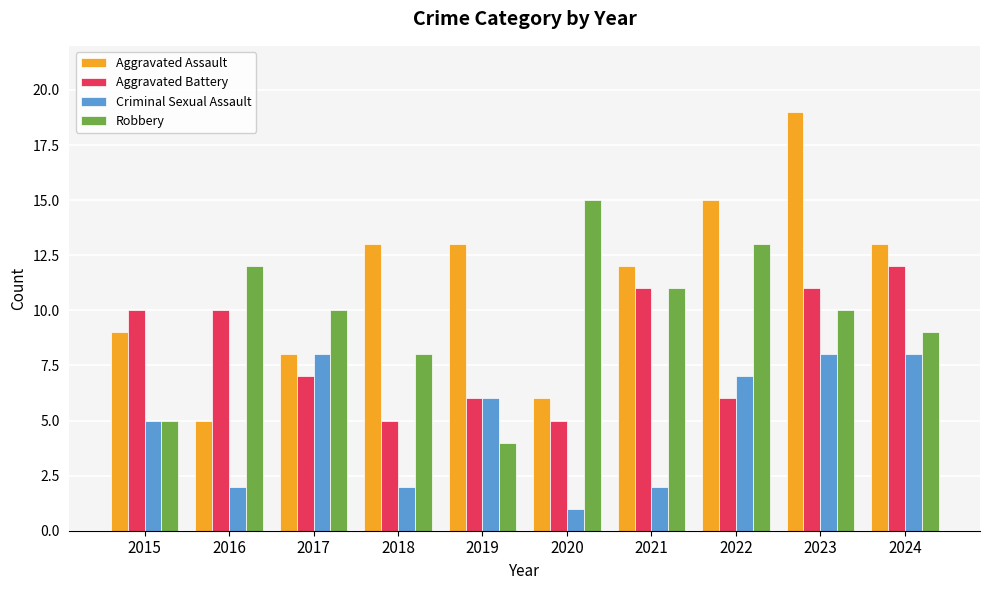

What is the difference between the maximum and minimum values in the Robbery series?

11